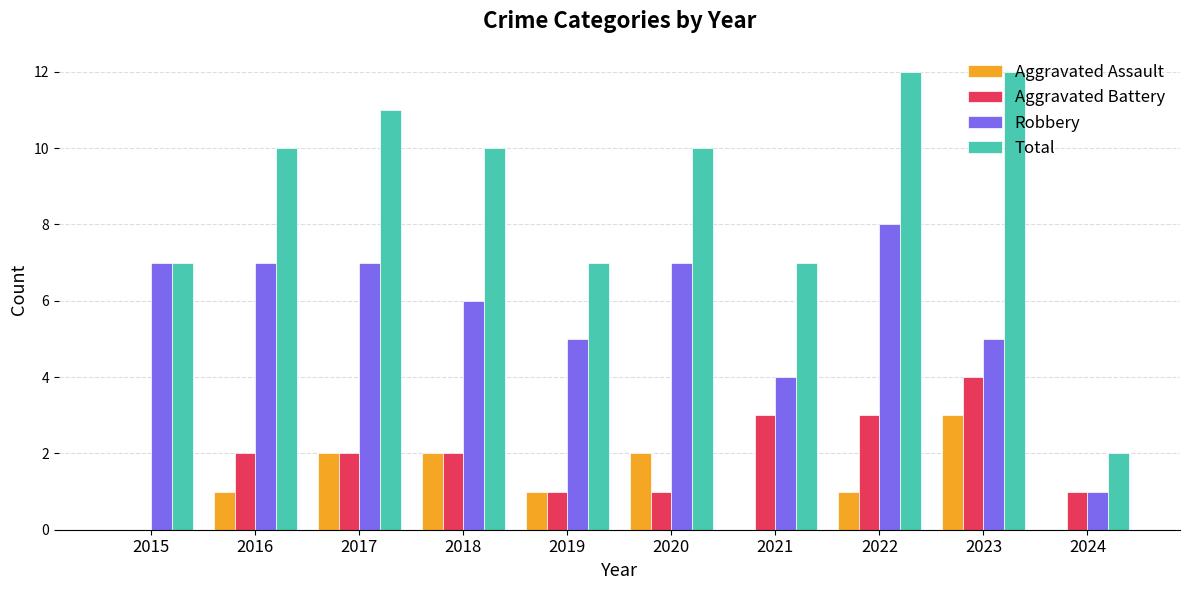

What is the approximate value of Total at 2016, to the nearest 5?

10